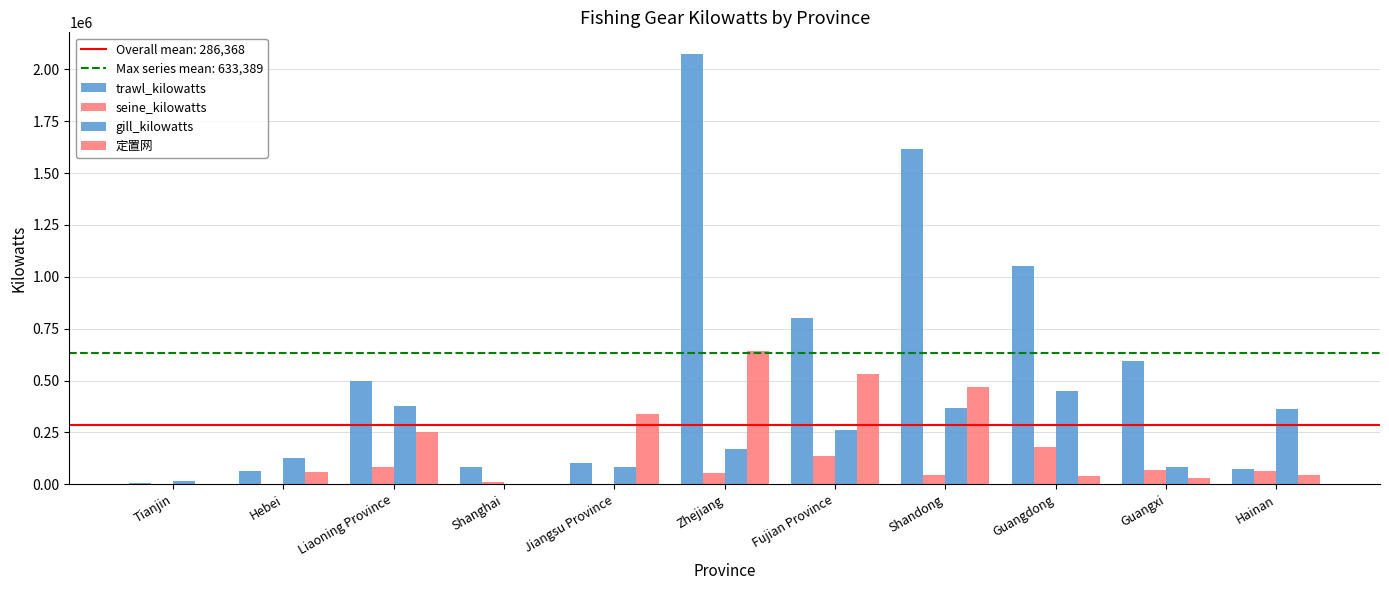

Count the number of categories in the chart.

11